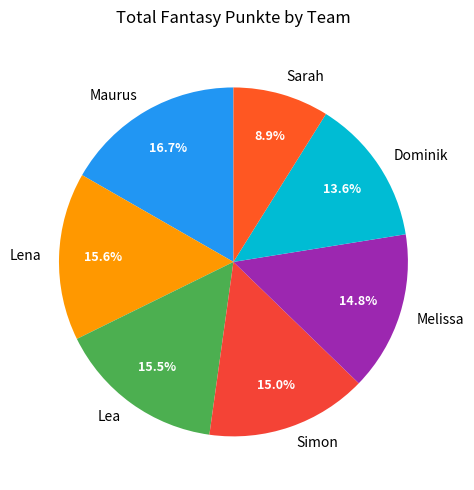

Is Lena the majority of the pie?

No